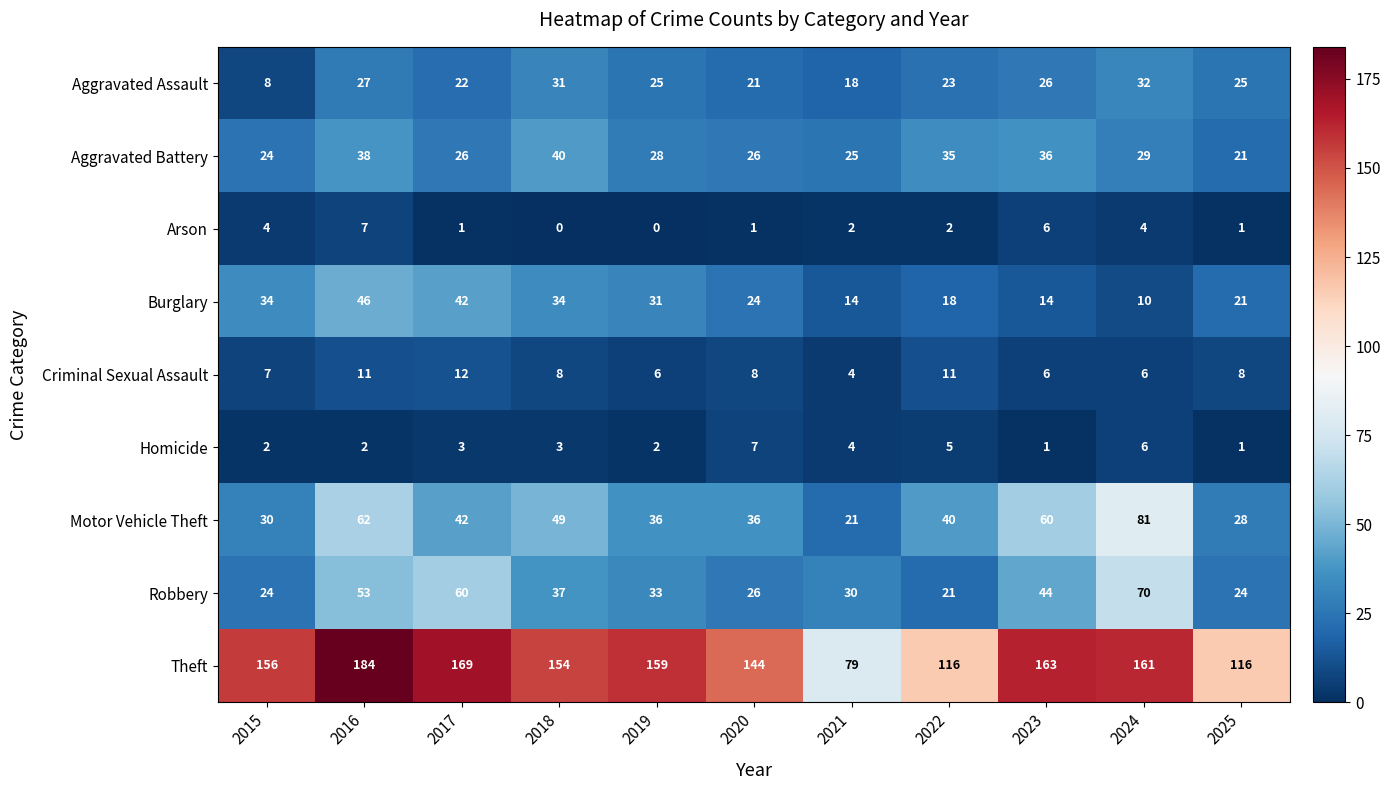

At 2018, list the series in order from smallest to largest.

Arson, Homicide, Criminal Sexual Assault, Aggravated Assault, Burglary, Robbery, Aggravated Battery, Motor Vehicle Theft, Theft